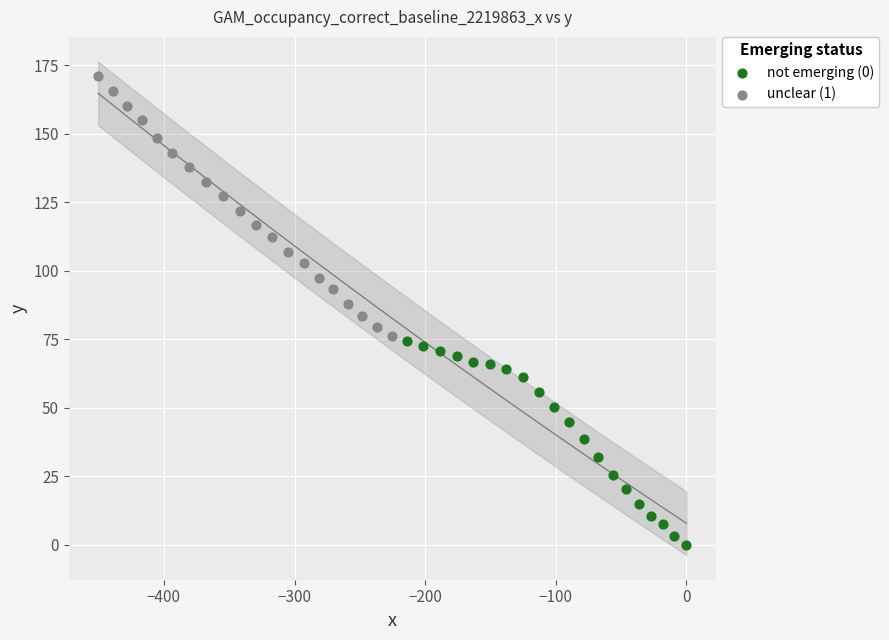

Which series reaches the minimum Y coordinate?

not emerging (0)